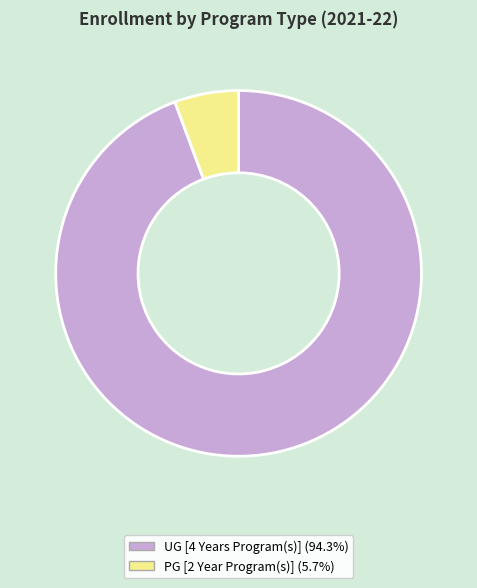

Which has a higher value, UG [4 Years Program(s)] or PG [2 Year Program(s)]?

UG [4 Years Program(s)]